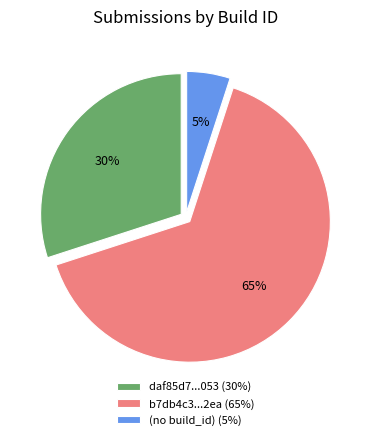

What is the majority slice?

b7db4c3...2ea (65%)